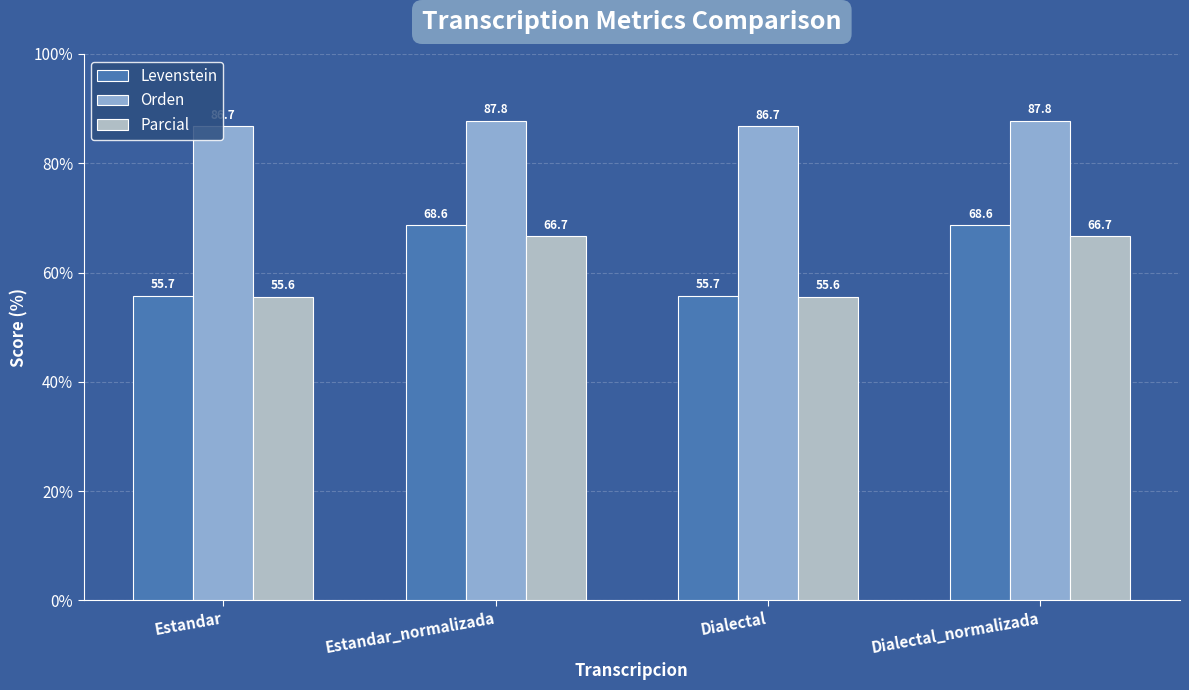

What is the minimum value shown in the chart?

55.6